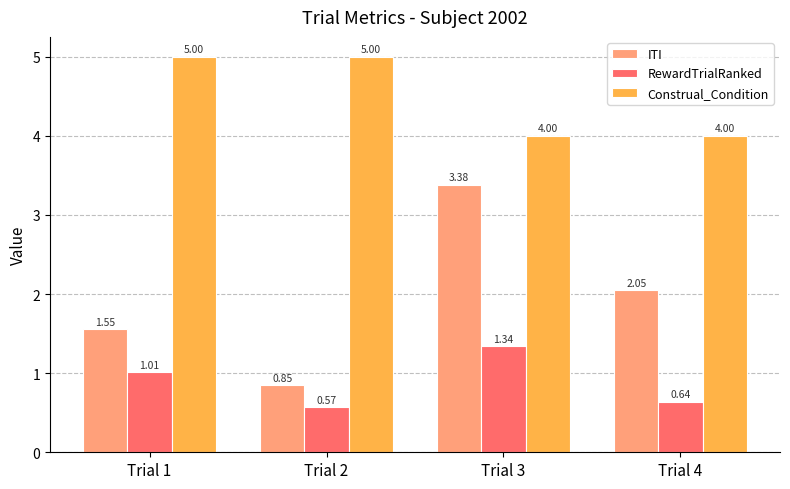

Is the value of Construal_Condition at Trial 4 greater than the value of ITI at Trial 3?

Yes